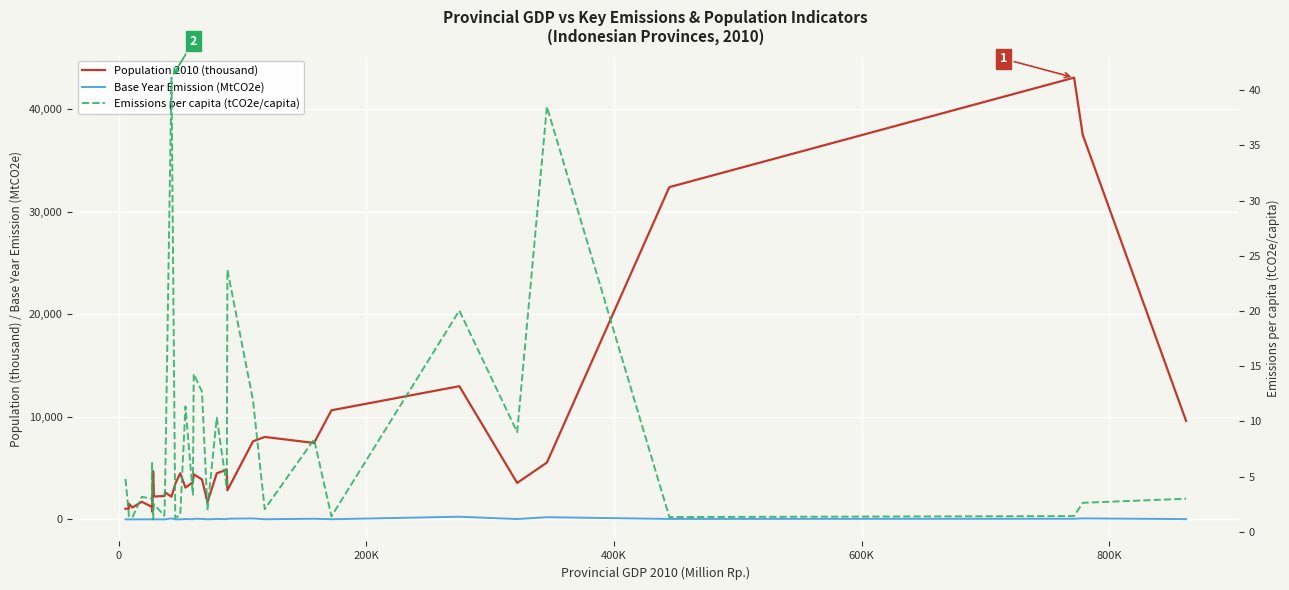

The value of Emissions per capita (tCO2e/capita) at 19 is 4.1. True or false?

False